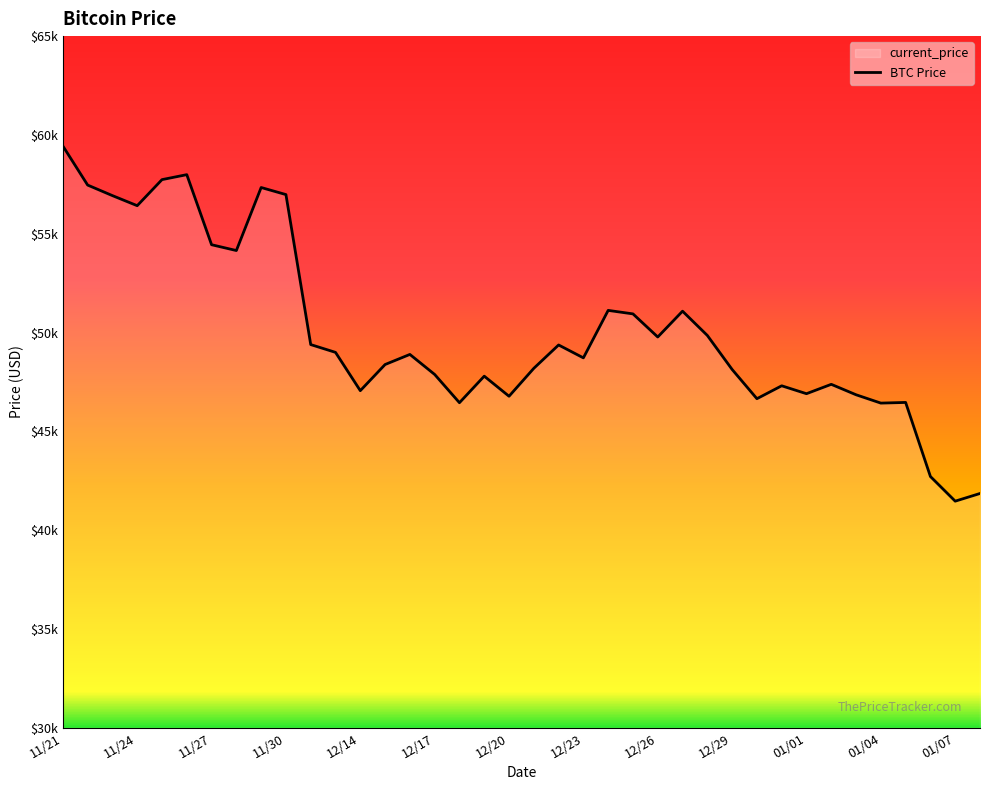

How many data points are less than 48895?

19